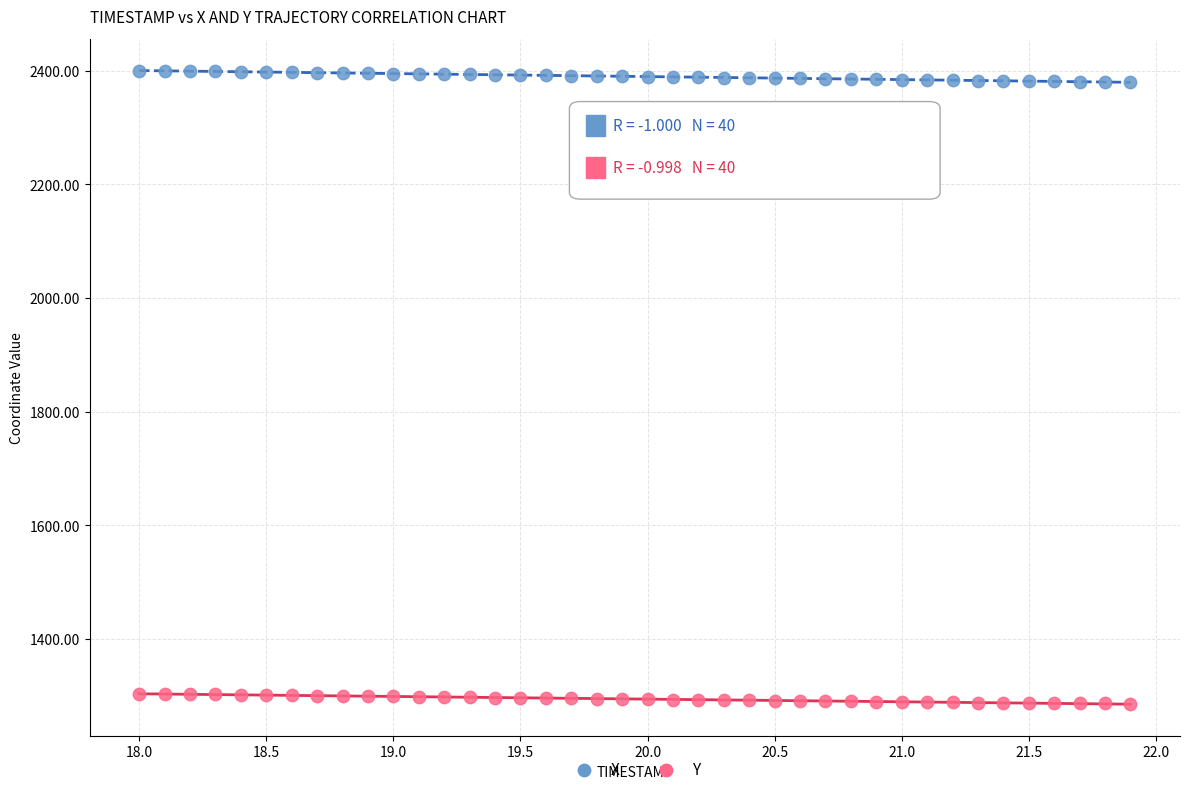

Across all data points, what is the range of X values (max minus min)?

3.9